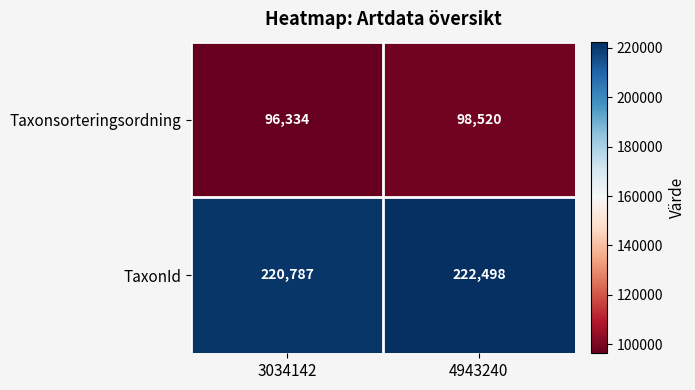

At which label is TaxonId closest to 221642?

3034142